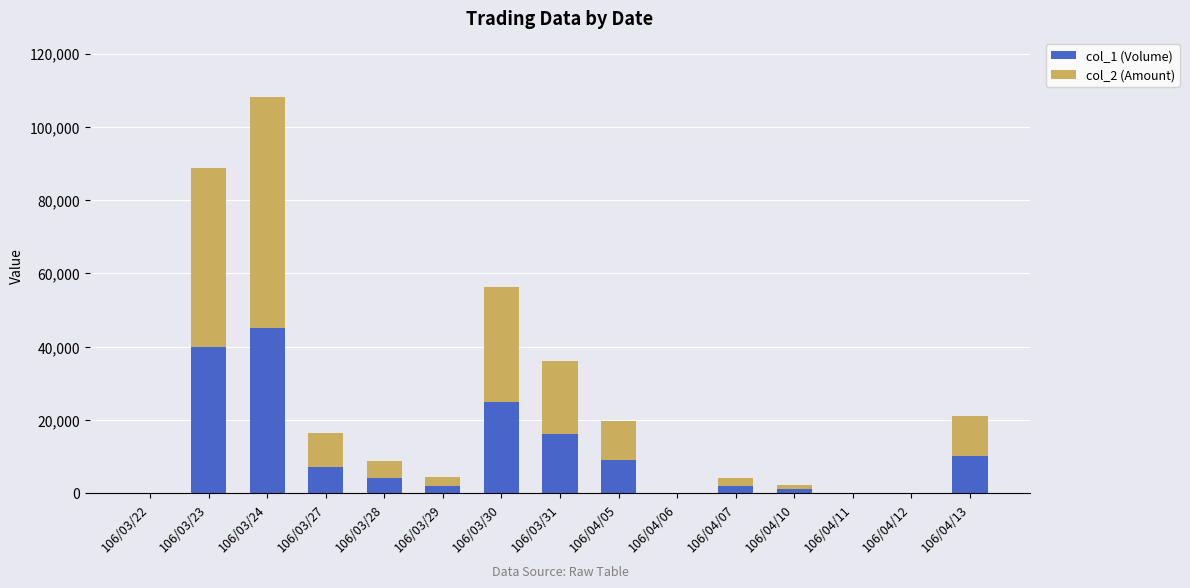

How many series are shown in this chart?

2